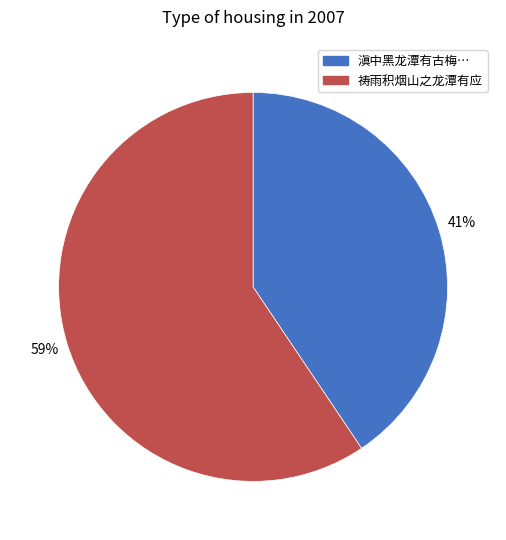

Is there any slice that represents more than half of the pie?

Yes